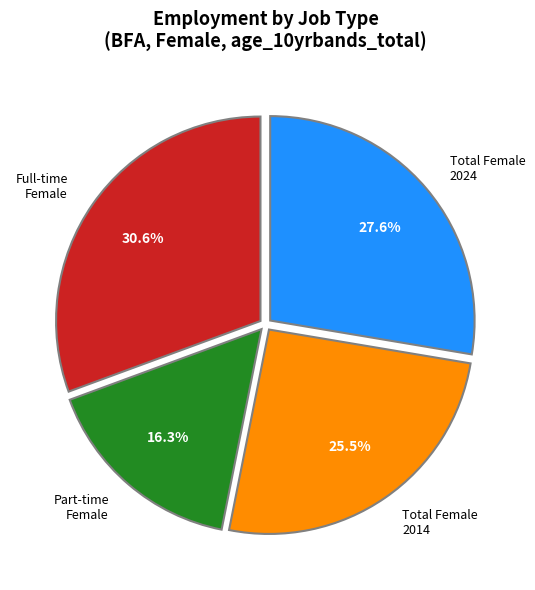

How many slices are in this pie chart?

4